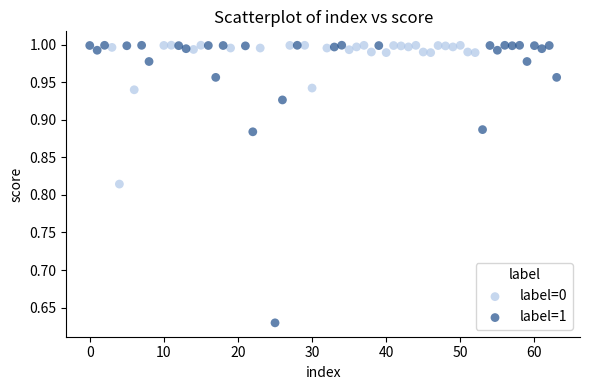

Which series reaches the minimum Y coordinate?

label=1